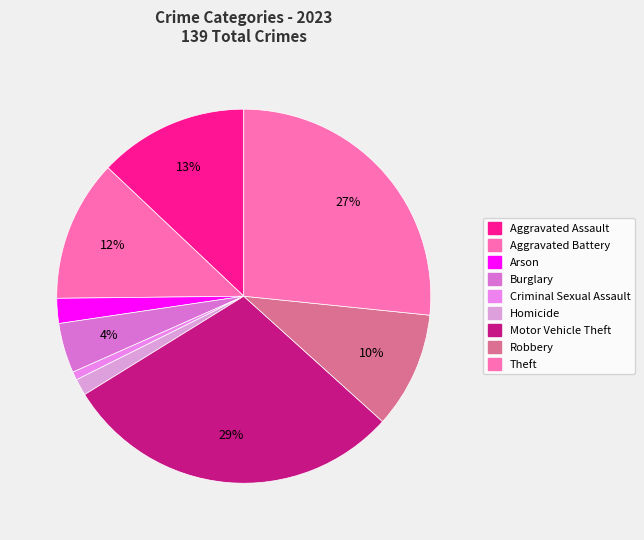

To the nearest percent, what is the combined percentage of Robbery and Aggravated Battery?

22%